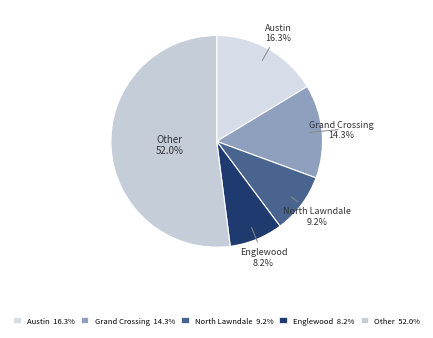

Rank the categories by value from highest to lowest.

Other, Austin, Grand Crossing, North Lawndale, Englewood